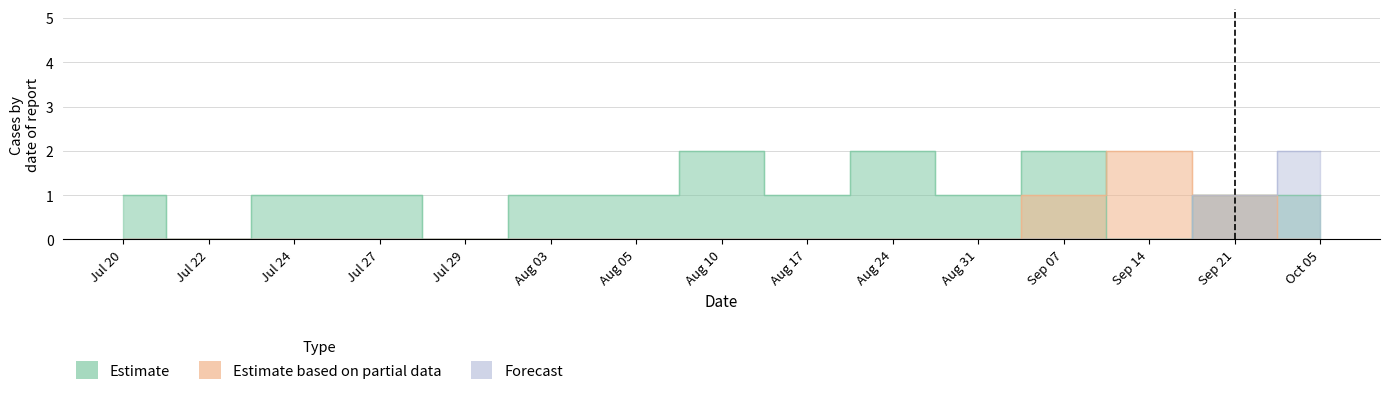

How many lines are shown in the chart?

3